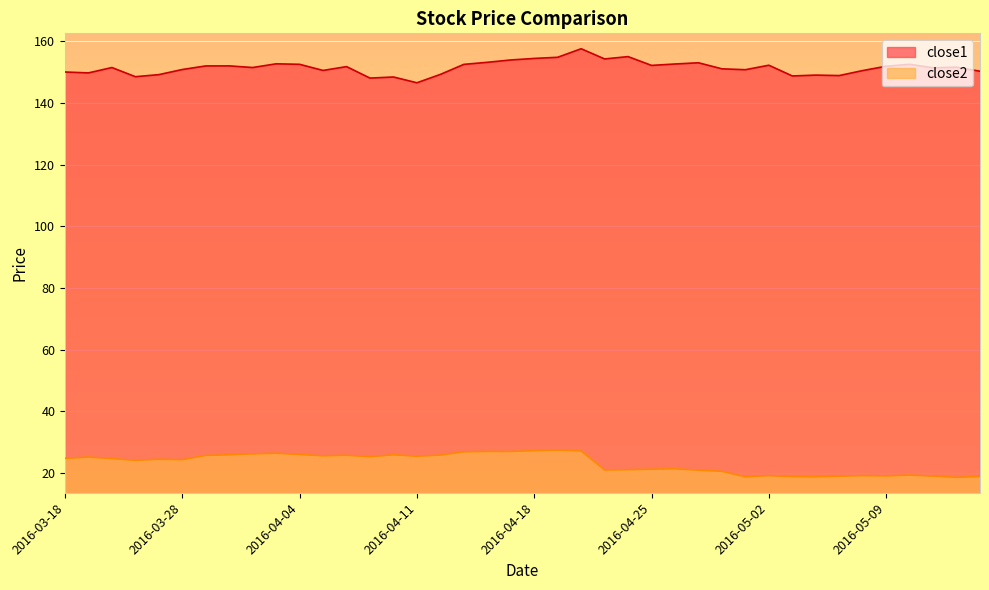

At which label does close2 reach its minimum?

2016-05-12